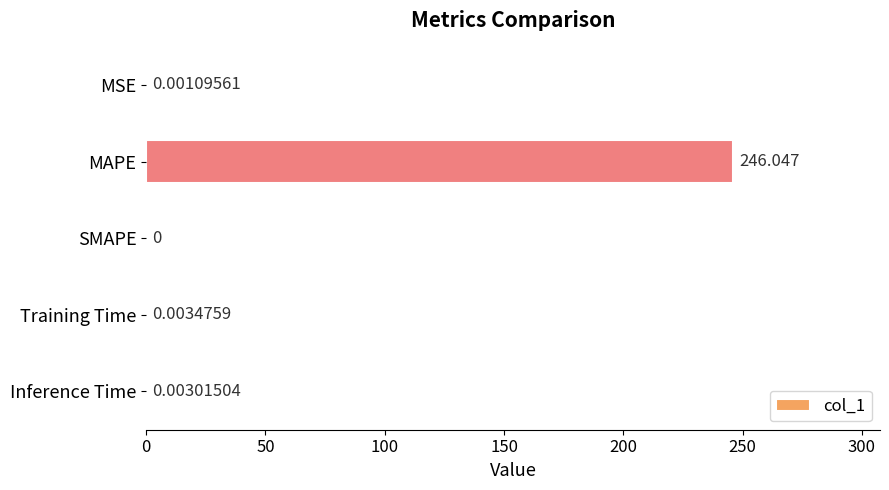

What is the average value?

49.2